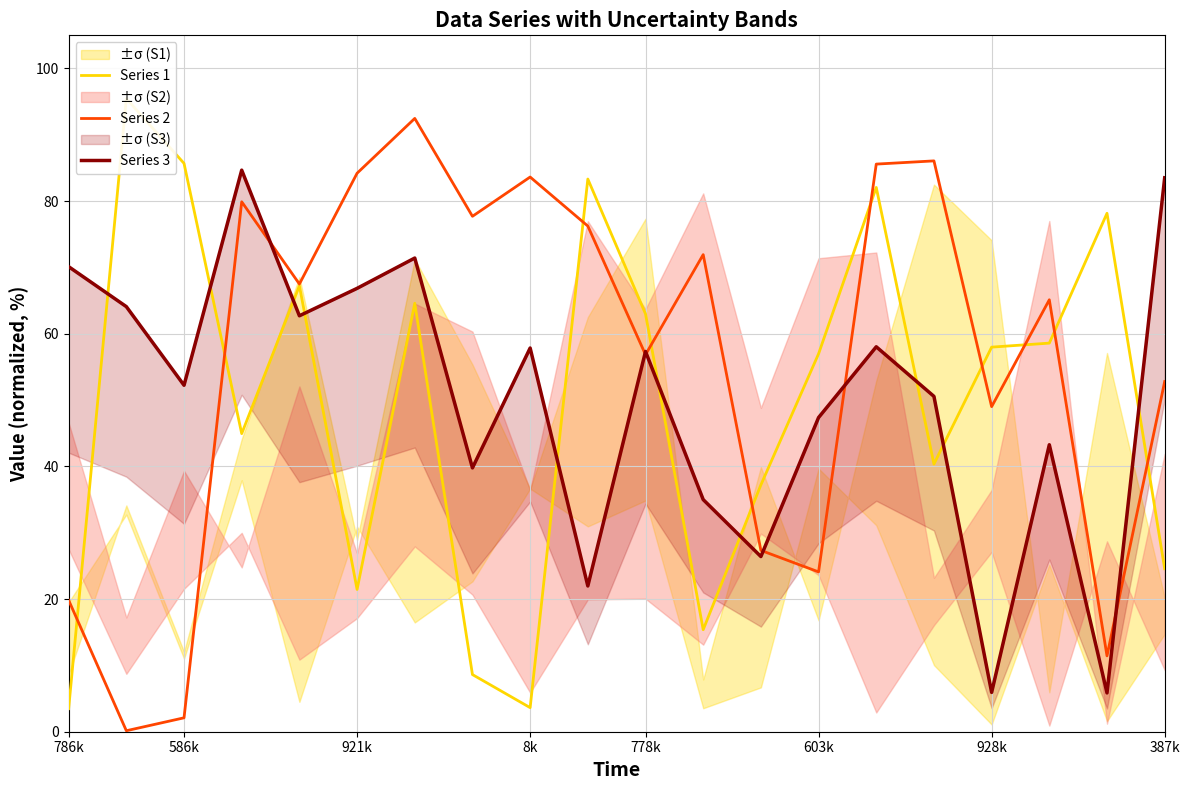

What is the average value of the Series 2 series?

55.7